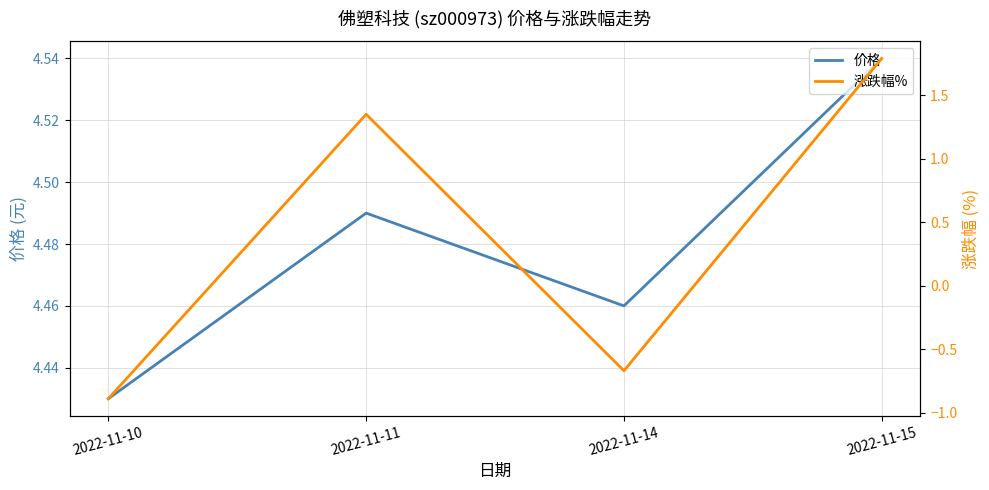

Rank the series at 2022-11-14 from lowest to highest value.

涨跌幅%, 价格